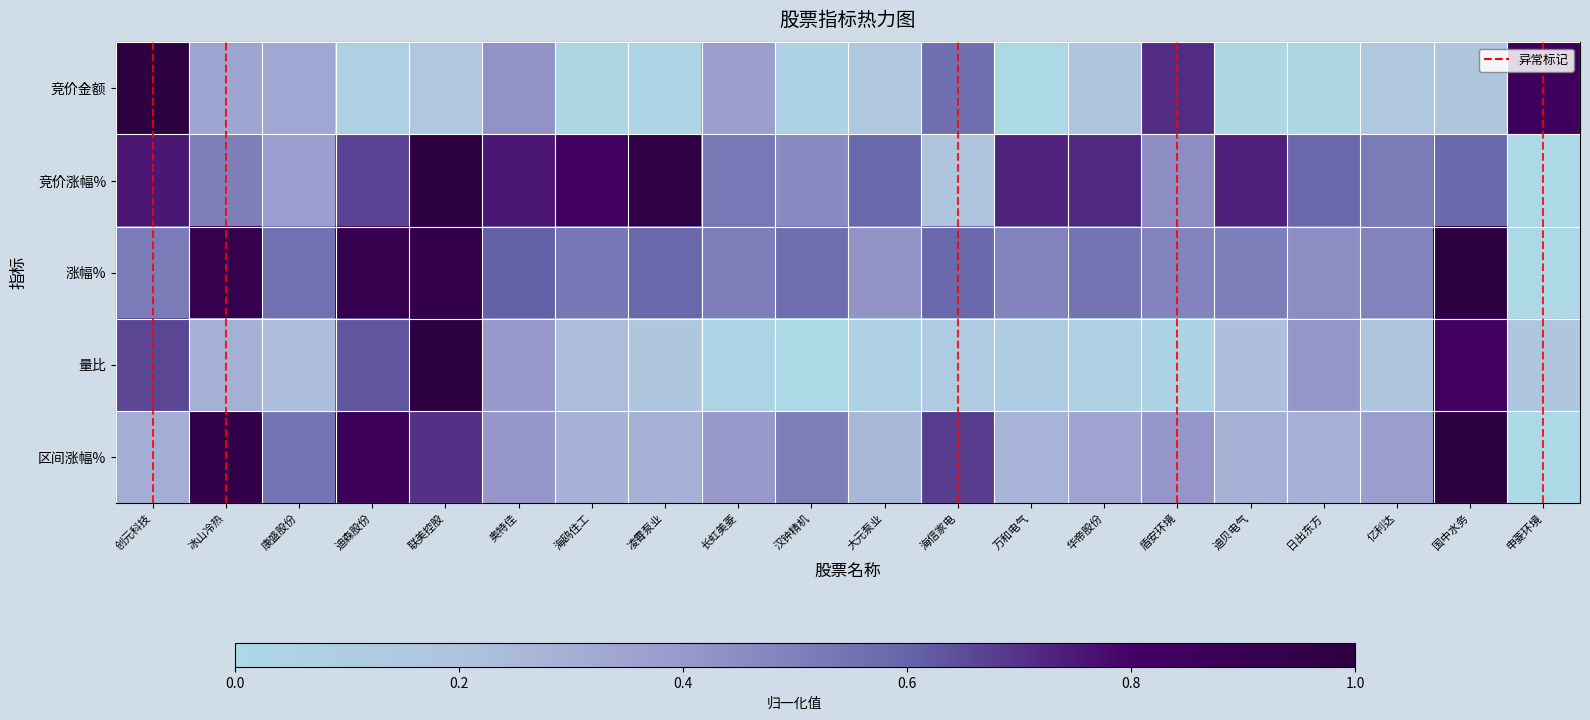

What is the difference between the highest and lowest values at 申菱环境?

0.8